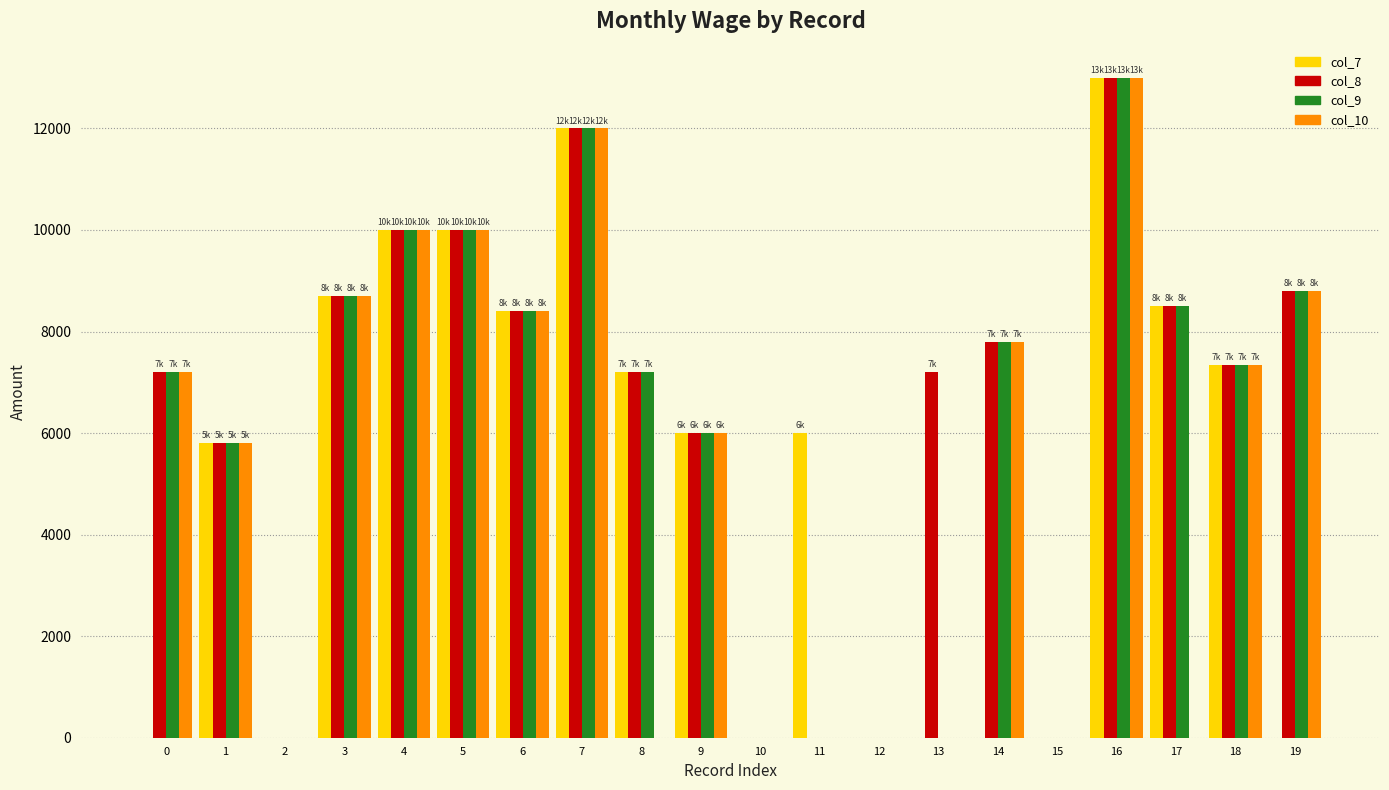

Where is col_8 nearest to the value 6500?

9